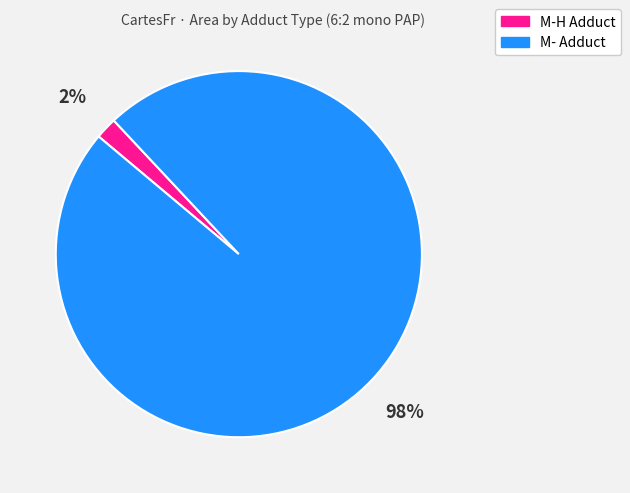

Which has a higher value, M- Adduct or M-H Adduct?

M- Adduct